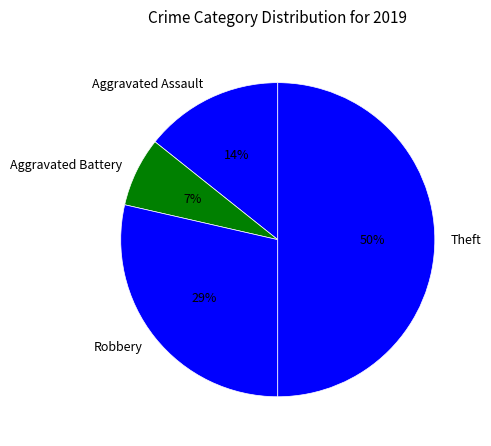

Between Aggravated Battery and Theft, which is larger?

Theft